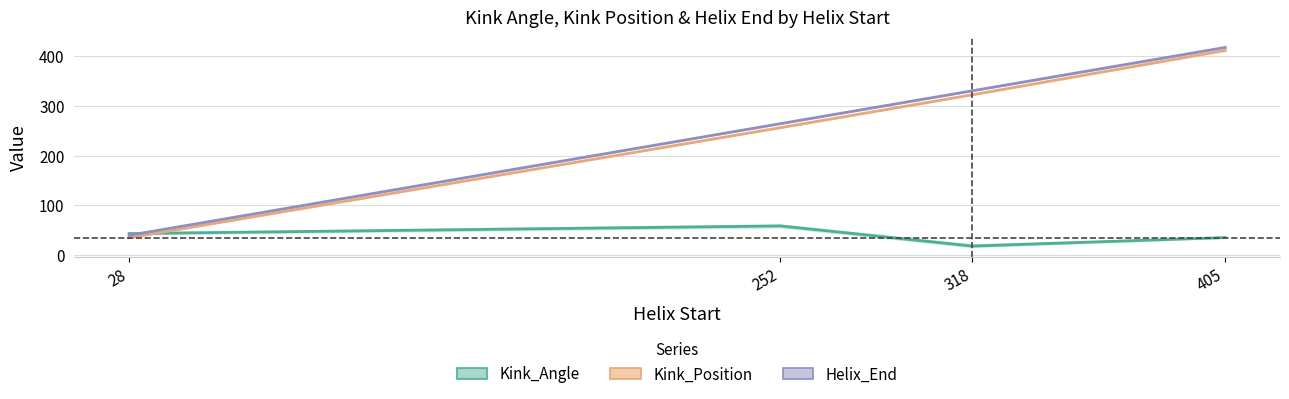

Which category has the highest value across all series?

405